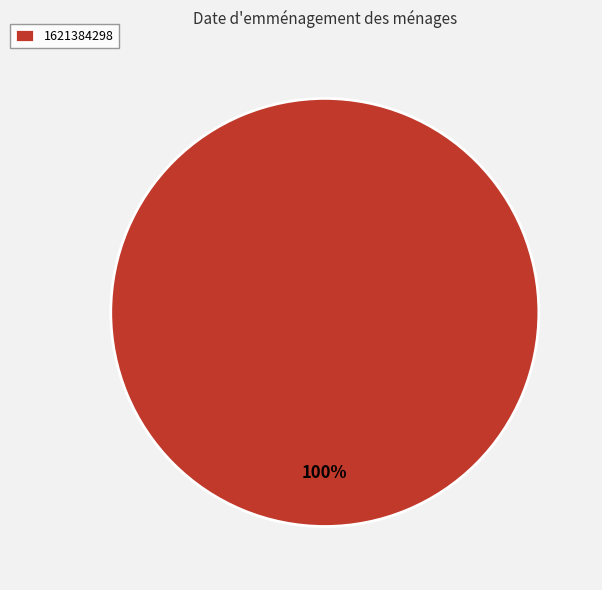

The 1621384298 slice represents 100% of the pie. True or false?

True